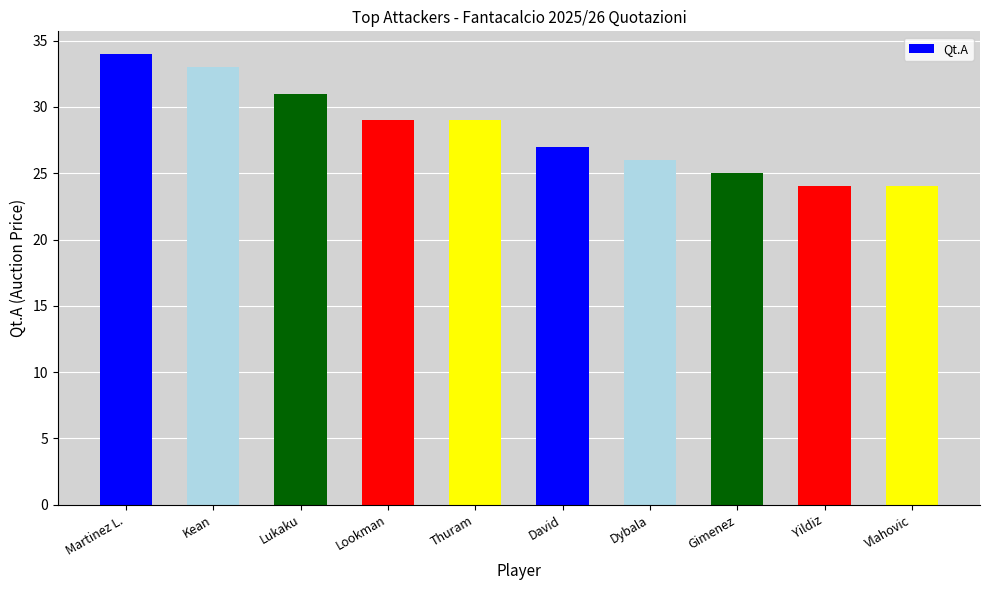

Count the values in the range 25 to 31.

6